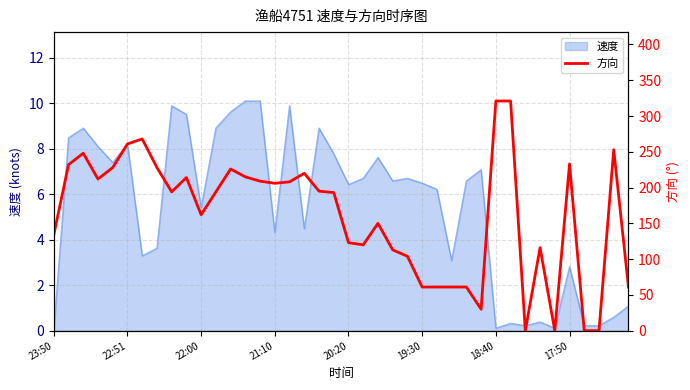

What is the highest value of the 速度 series?

10.1